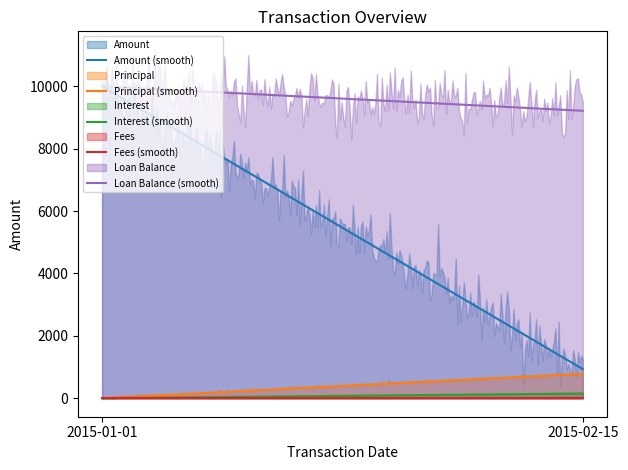

True or false: Interest (smooth) and Amount (smooth) cross at least once.

False